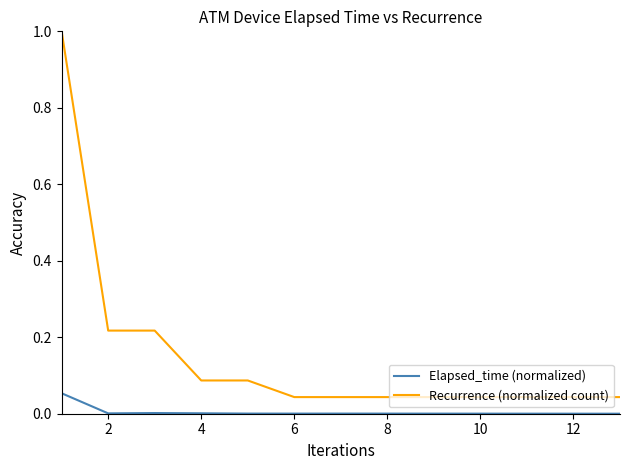

True or false: Recurrence (normalized count) and Elapsed_time (normalized) intersect in this chart.

False